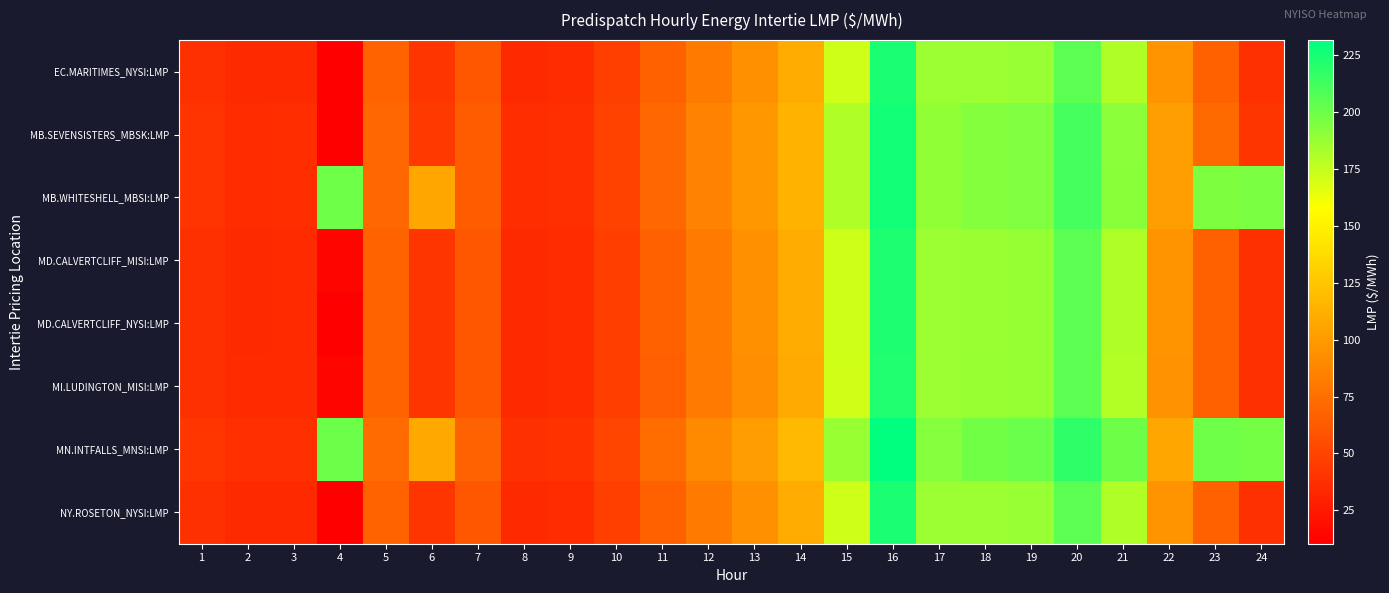

How many data points does each series have?

24